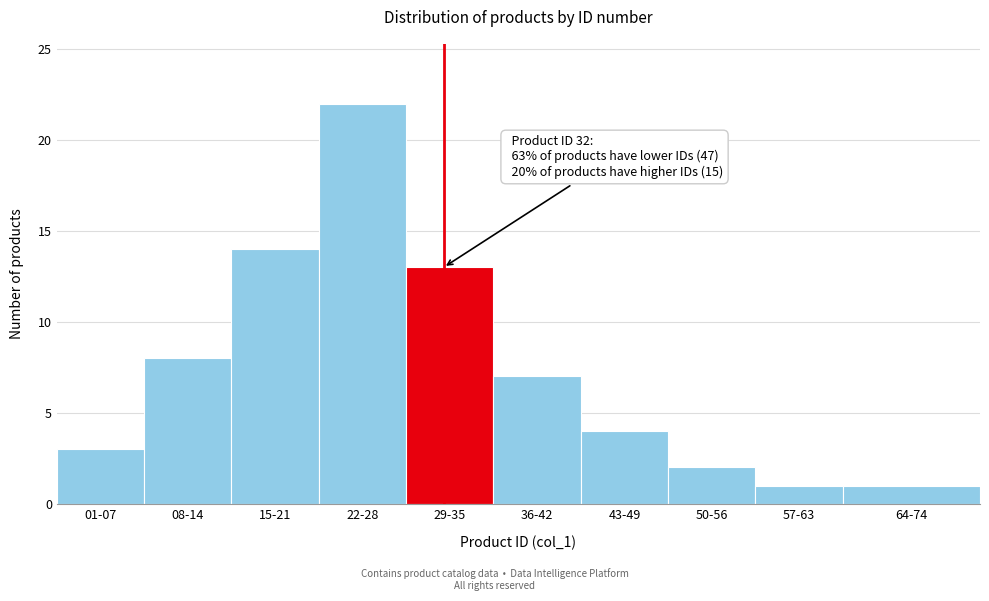

Reading left to right, what are all the values shown in this chart?

3	8	14	22	13	7	4	2	1	1